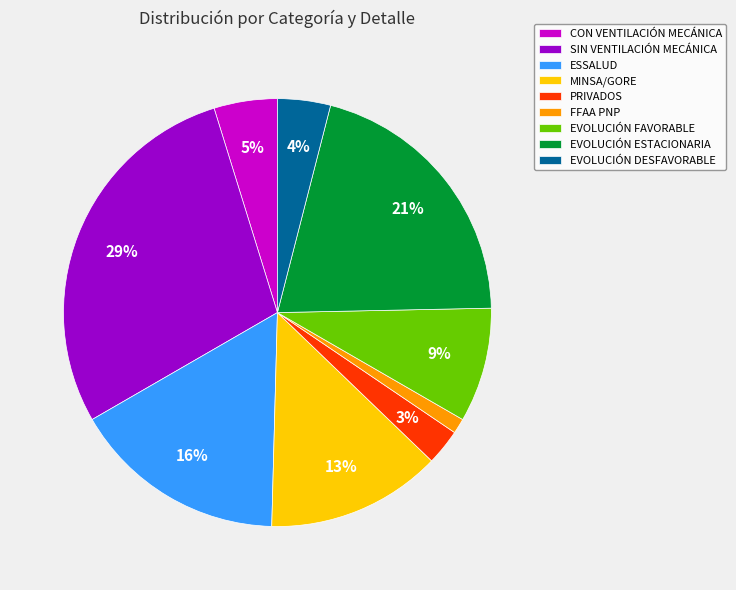

To the nearest percent, what percentage of the pie is MINSA/GORE?

13%